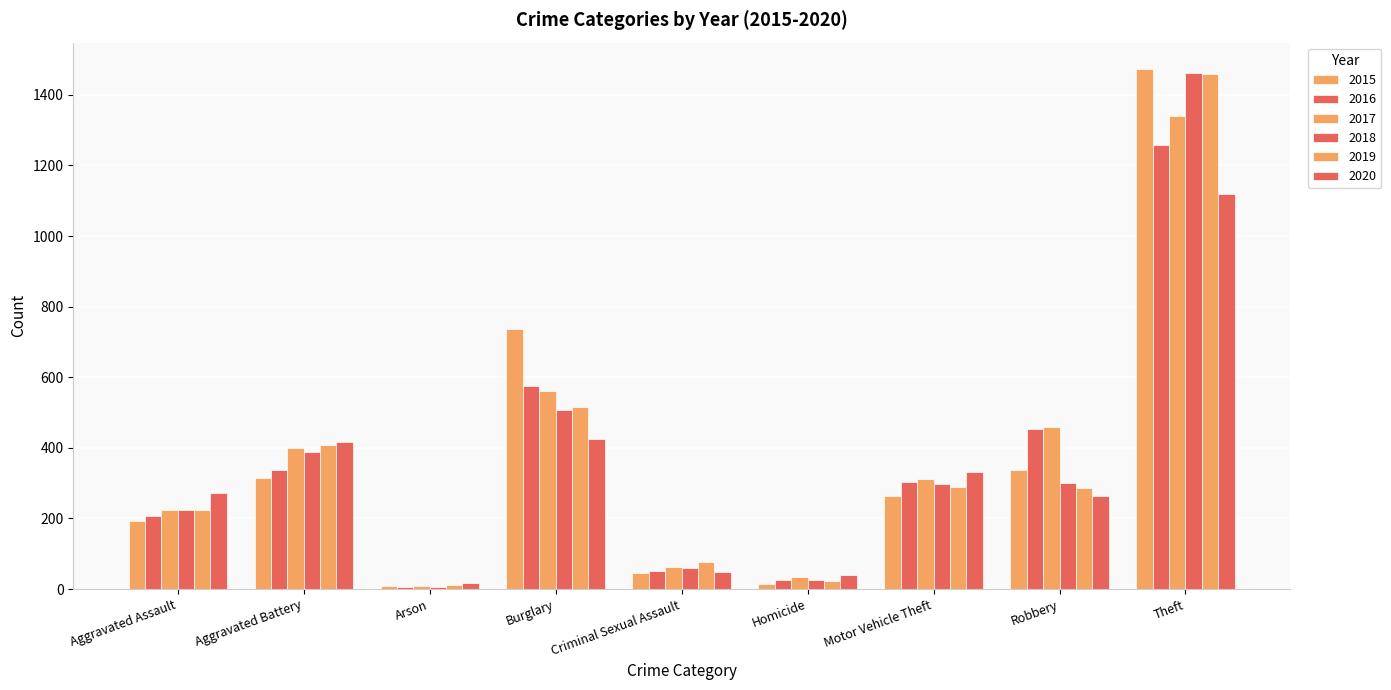

How many values in the 2020 series are below 273?

4